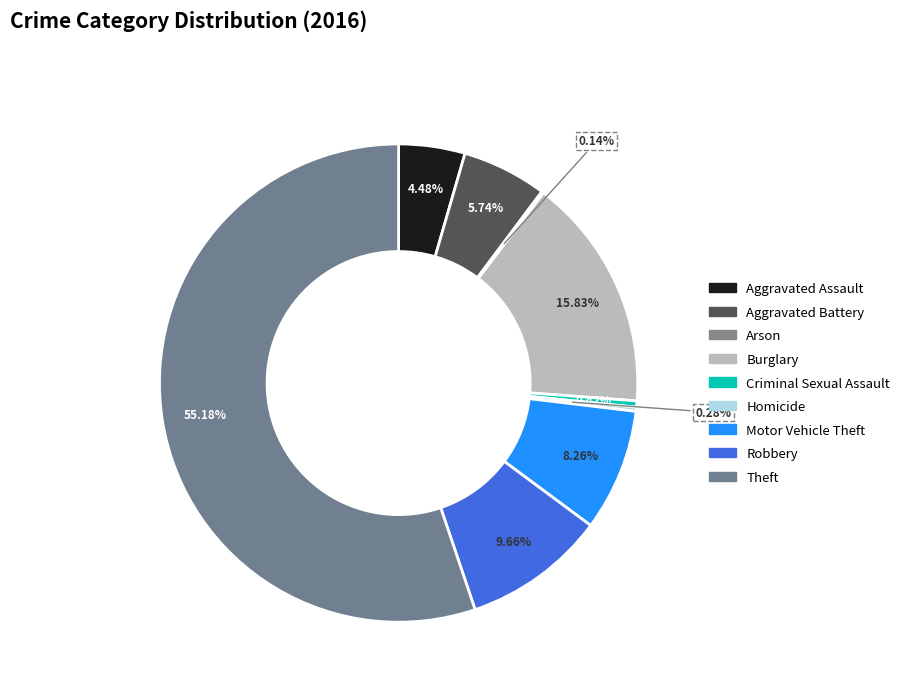

Combined, do Aggravated Assault and Burglary account for over 50%?

No